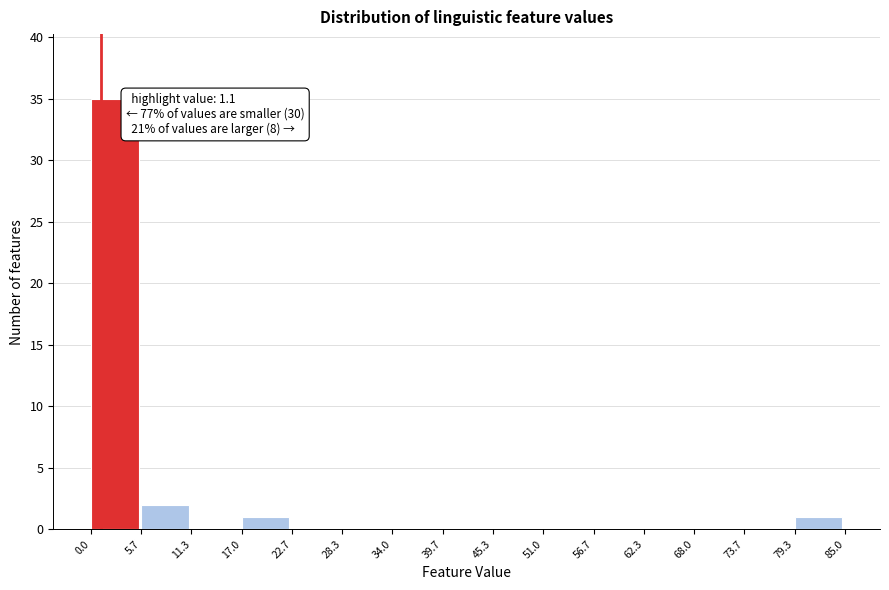

Which range on the x-axis has the tallest bar?

0.0 to 5.7